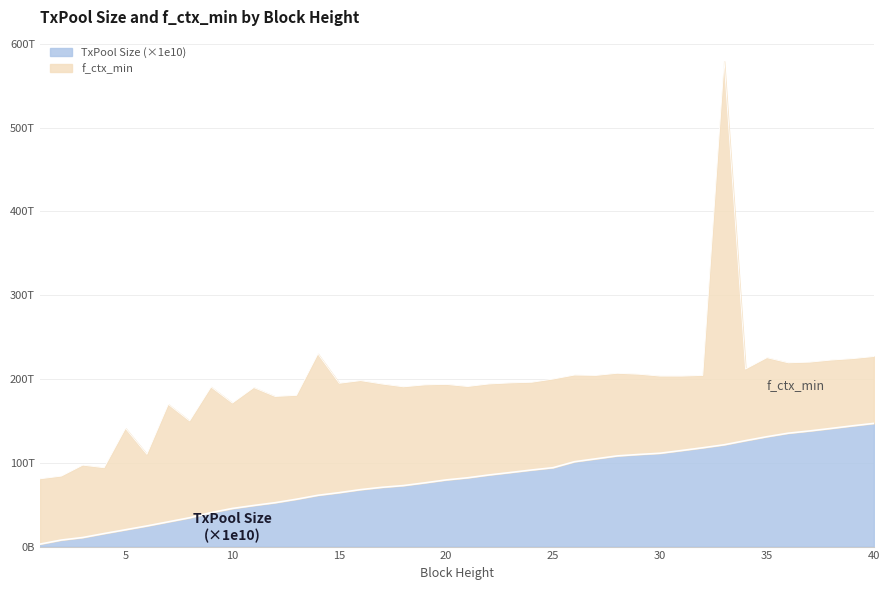

What is the ratio of the value at 3 to the value at 13?

0.2